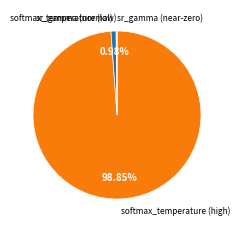

Is there any slice that represents more than half of the pie?

Yes